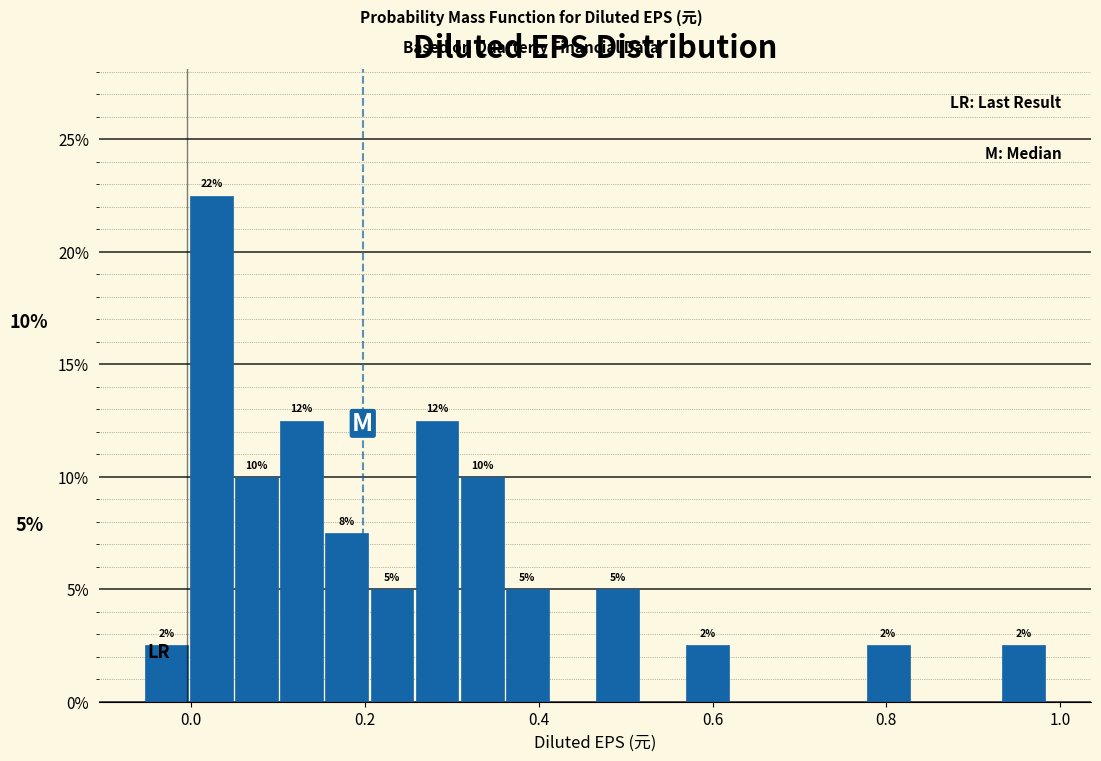

Read against the x-axis, roughly where is the centre of the tallest bar?

0.02